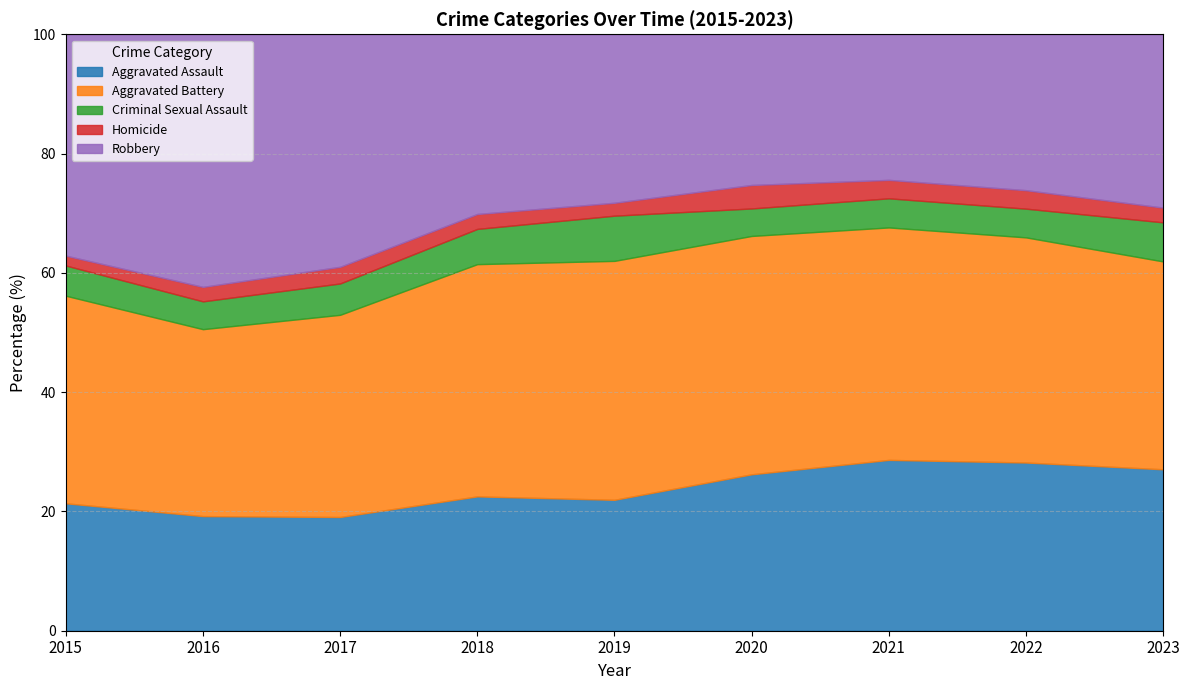

True or false: Robbery and Homicide intersect in this chart.

False